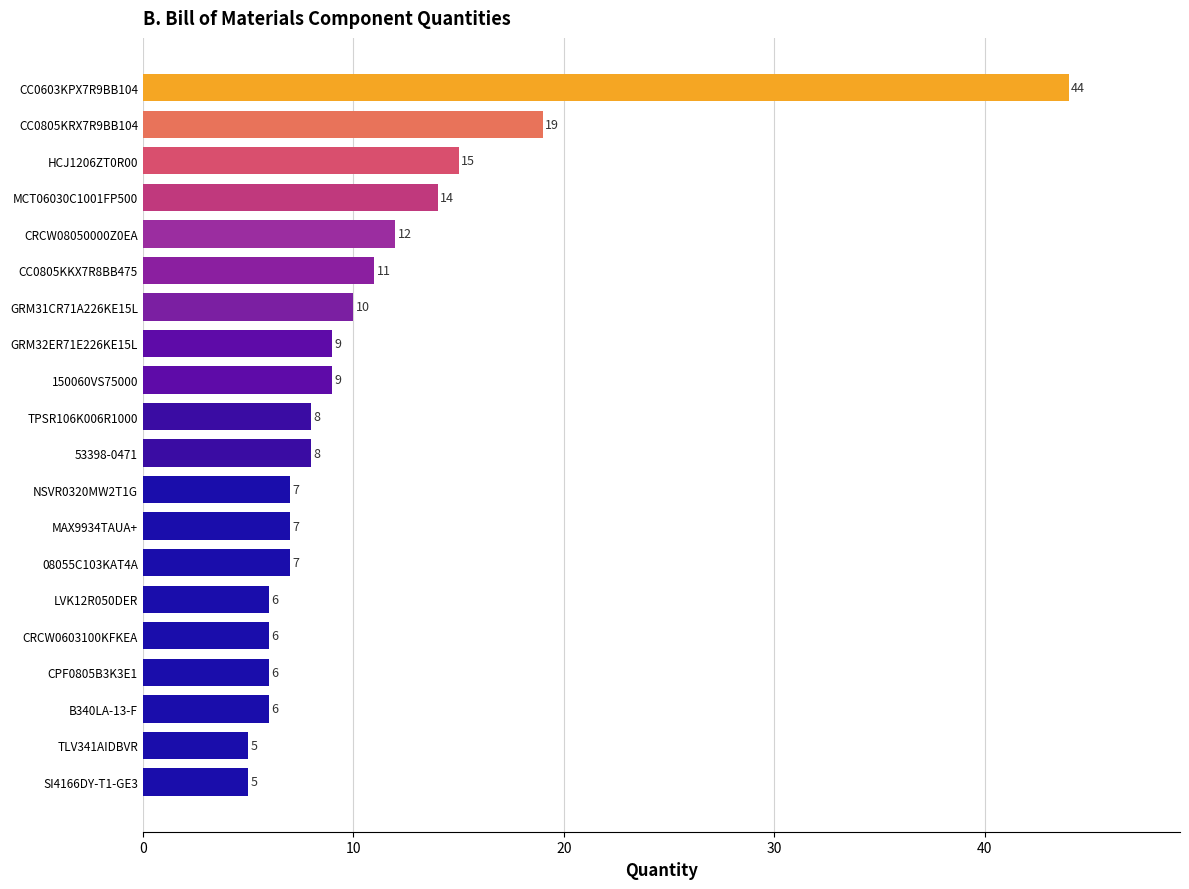

At which label is the value closest to 24?

CC0805KRX7R9BB104